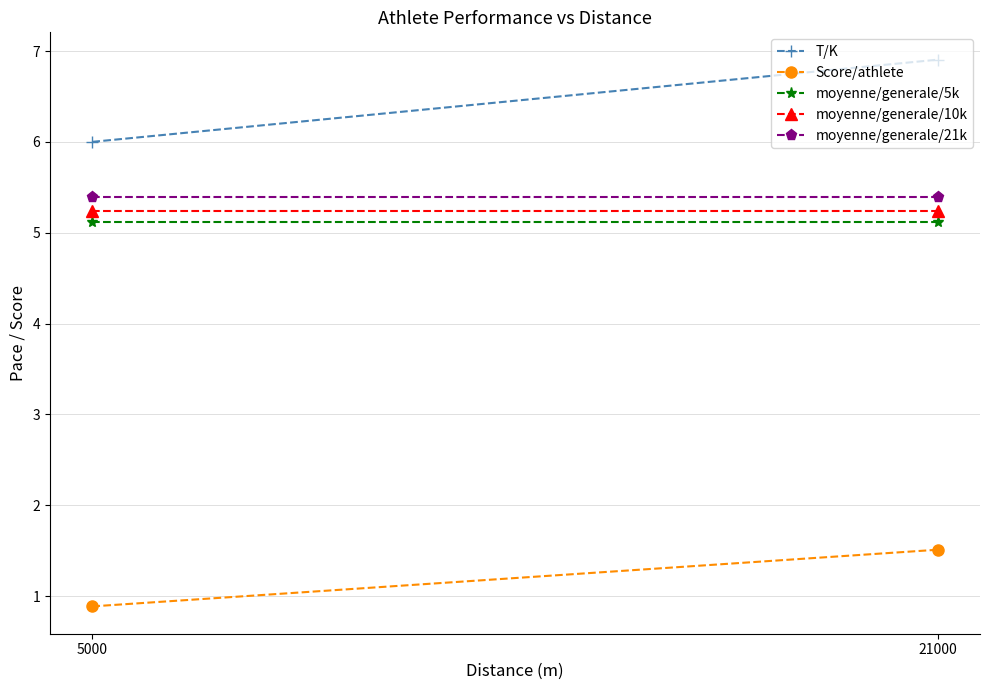

What is the value of the T/K point at the 1st from the left?

6.0